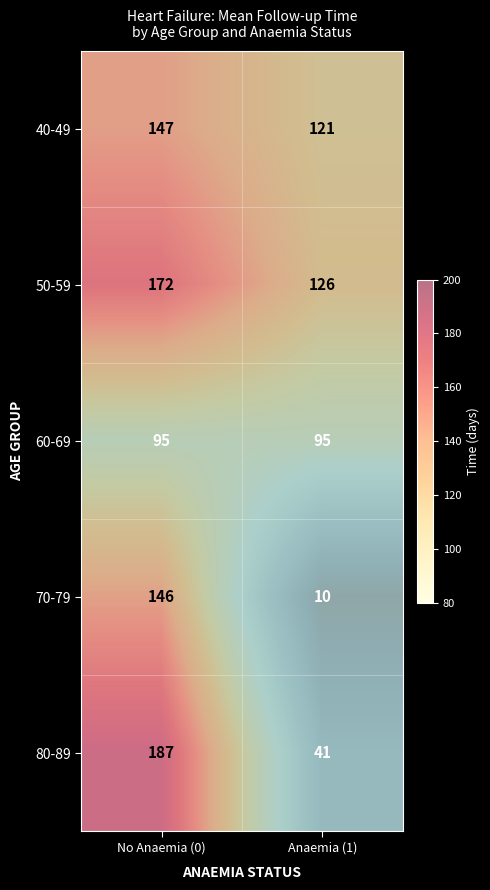

What is the difference between the 70-79 values at No Anaemia (0) and Anaemia (1)?

136